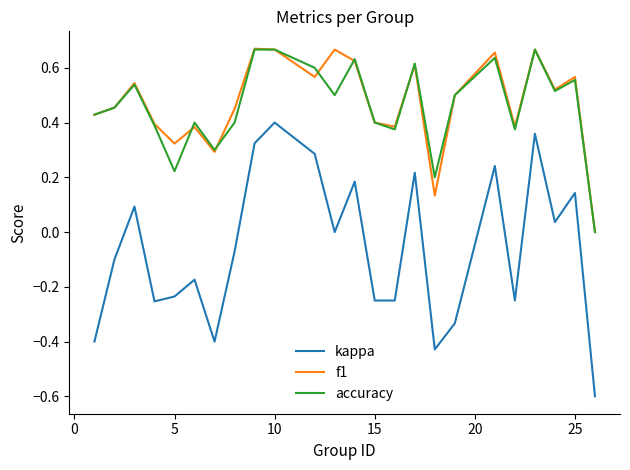

What is the sum of all f1 values?

11.3